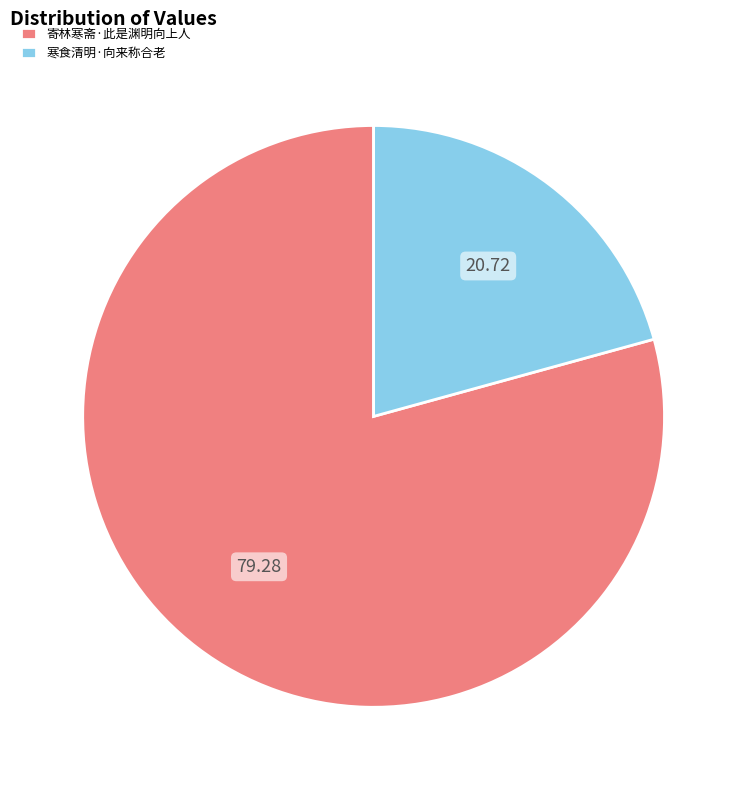

Is it true that 寄林寒斋·此是渊明向上人 is 67% of the pie?

False